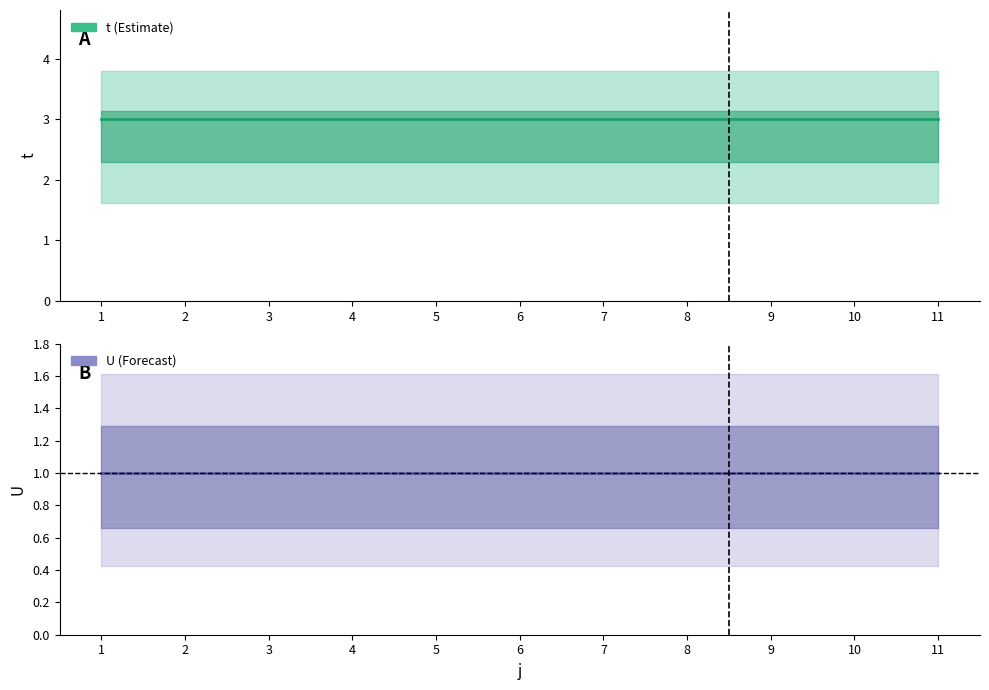

What is the approximate value of U at 10?

1